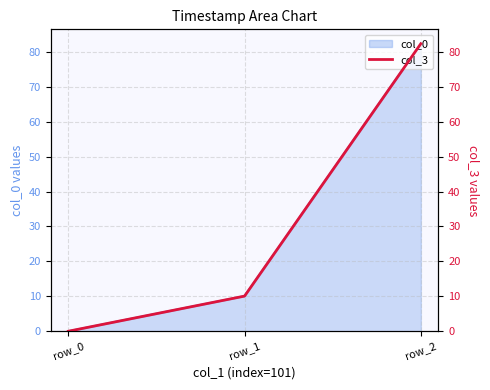

Rank the categories by value from highest to lowest.

row_2, row_1, row_0